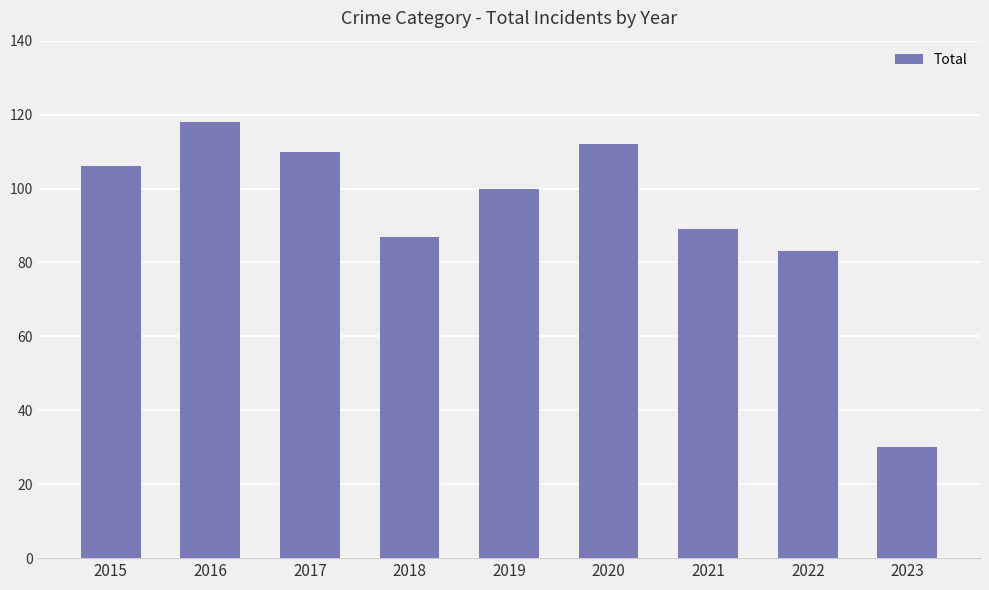

Approximately how many times larger is the value at 2020 compared to 2017?

1.0